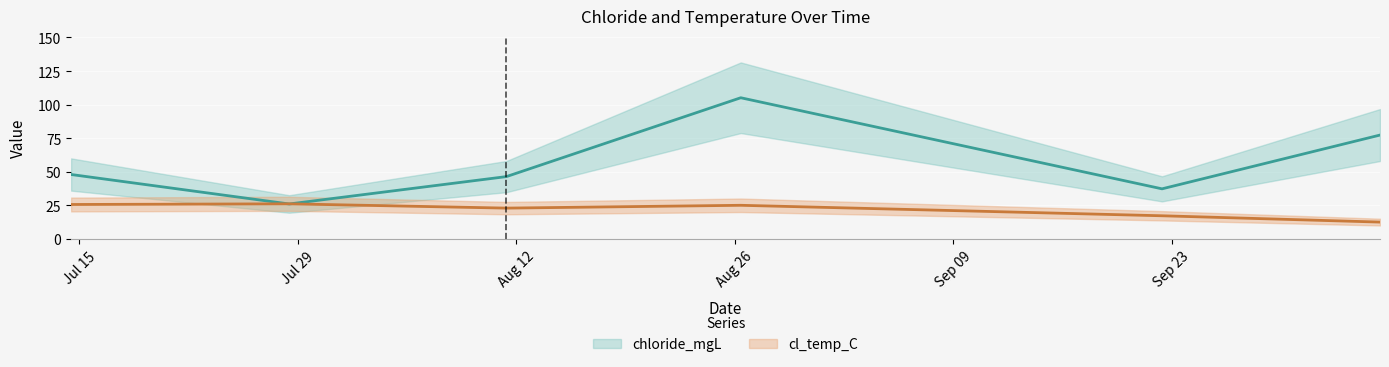

At which category does chloride_mgL reach its first local peak?

2020-08-26 09:18:00